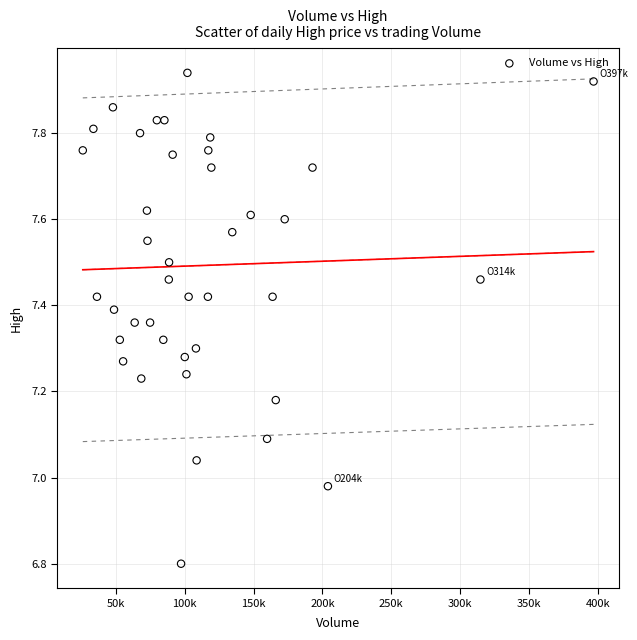

What is the range of Y values (max minus min)?

1.1